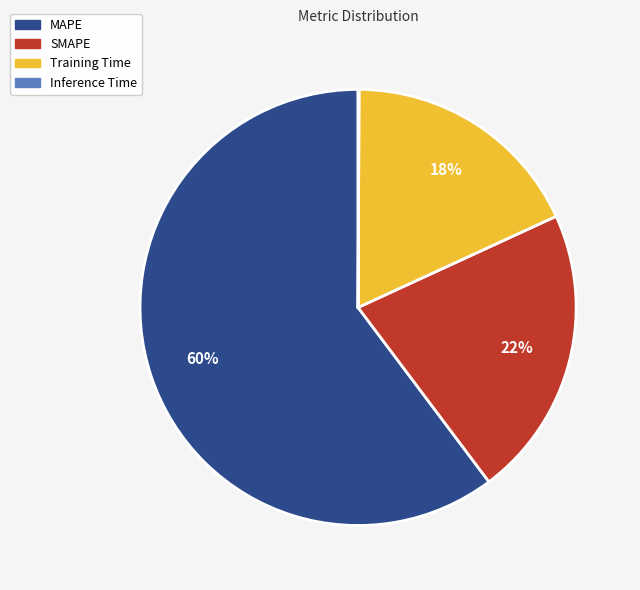

Which slice represents more than half of the pie?

MAPE